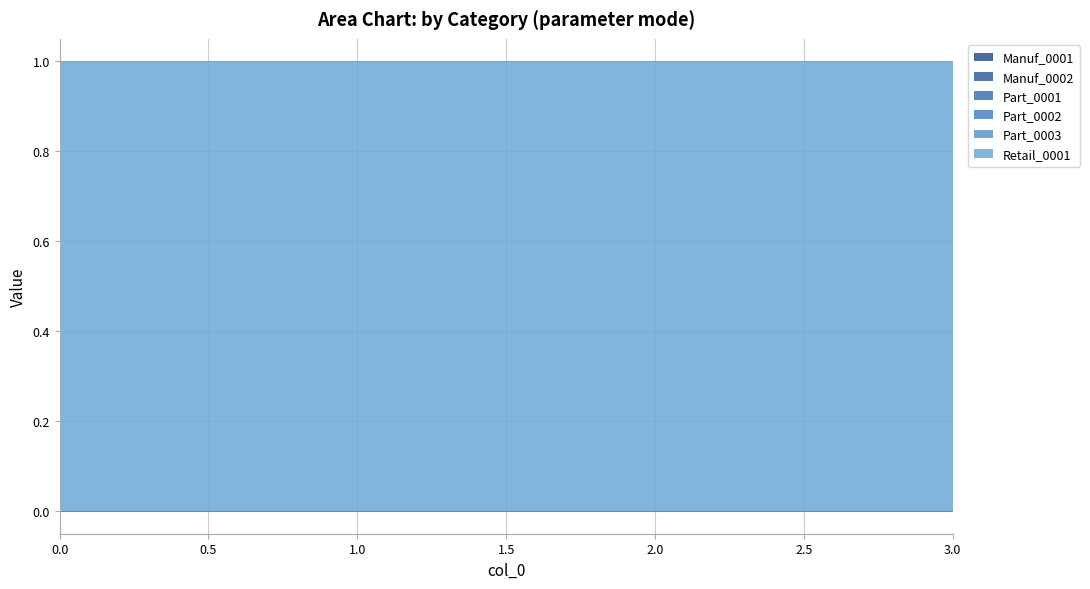

What is the greatest value displayed?

1